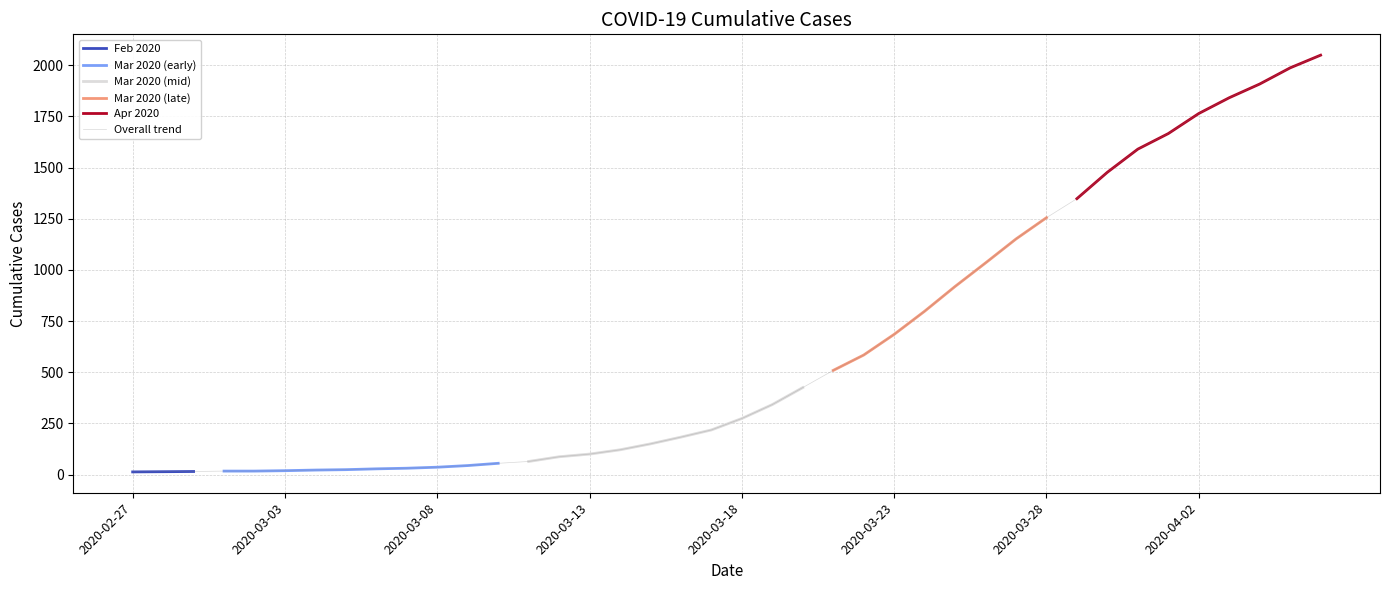

What is the sum of the values at 2020-03-12 and 2020-04-01?

1753